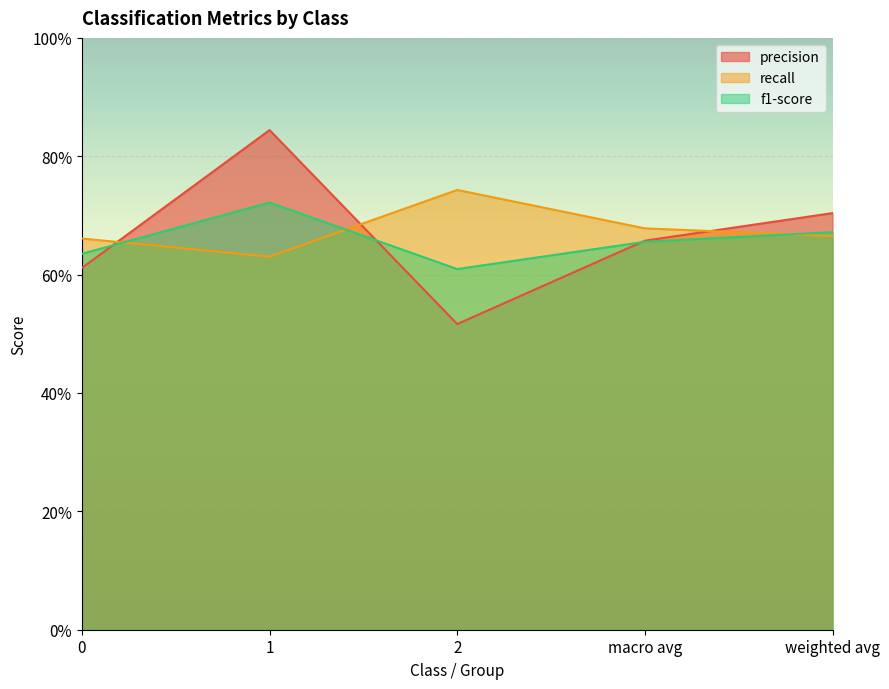

What is the minimum value shown in the chart?

0.5